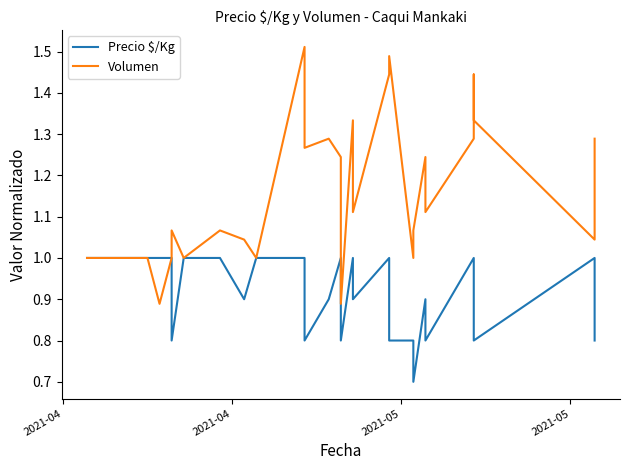

Reading left to right, what are all the values shown in this chart?

Precio $/Kg: 1.0	1.0	1.0	1.0	1.0	0.8	1.0	1.0	0.9	1.0	1.0	0.8	0.9	1.0	0.8	1.0	0.9	1.0	0.8	0.8	0.7	0.9	0.8	1.0	0.9	0.8	1.0	0.9	0.8
Volumen: 1.0	1.0	1.0	0.9	1.0	1.1	1.0	1.1	1.0	1.0	1.5	1.3	1.3	1.2	0.9	1.3	1.1	1.4	1.5	1.0	1.1	1.2	1.1	1.3	1.4	1.3	1.0	1.1	1.3